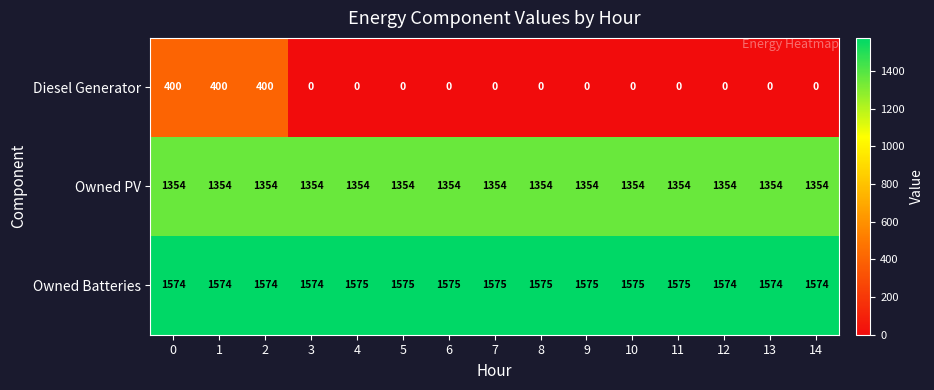

At 5, list the series in order from largest to smallest.

Owned Batteries, Owned PV, Diesel Generator